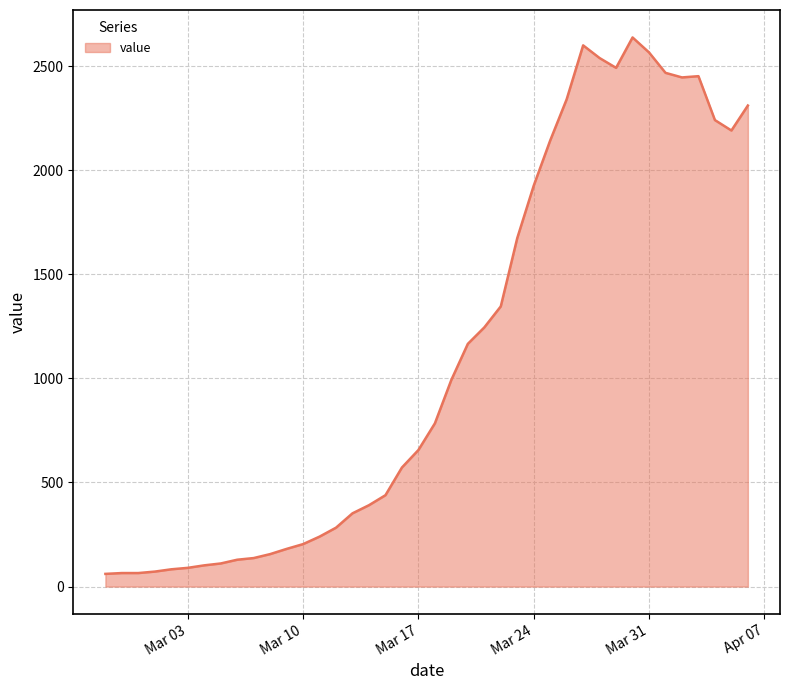

What is the greatest value displayed?

2638